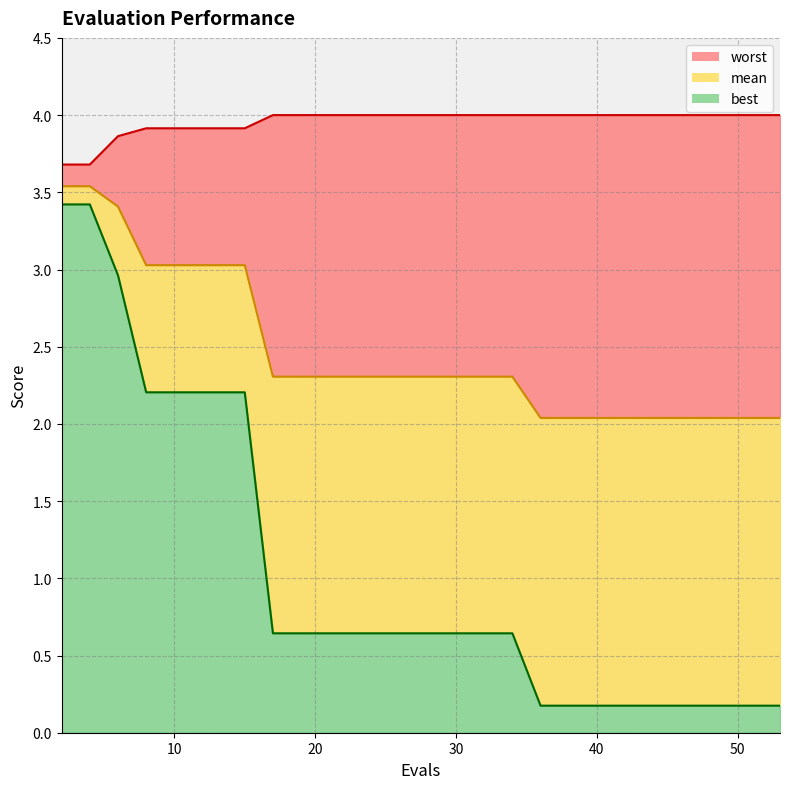

At which category is the sum across all series the highest?

2